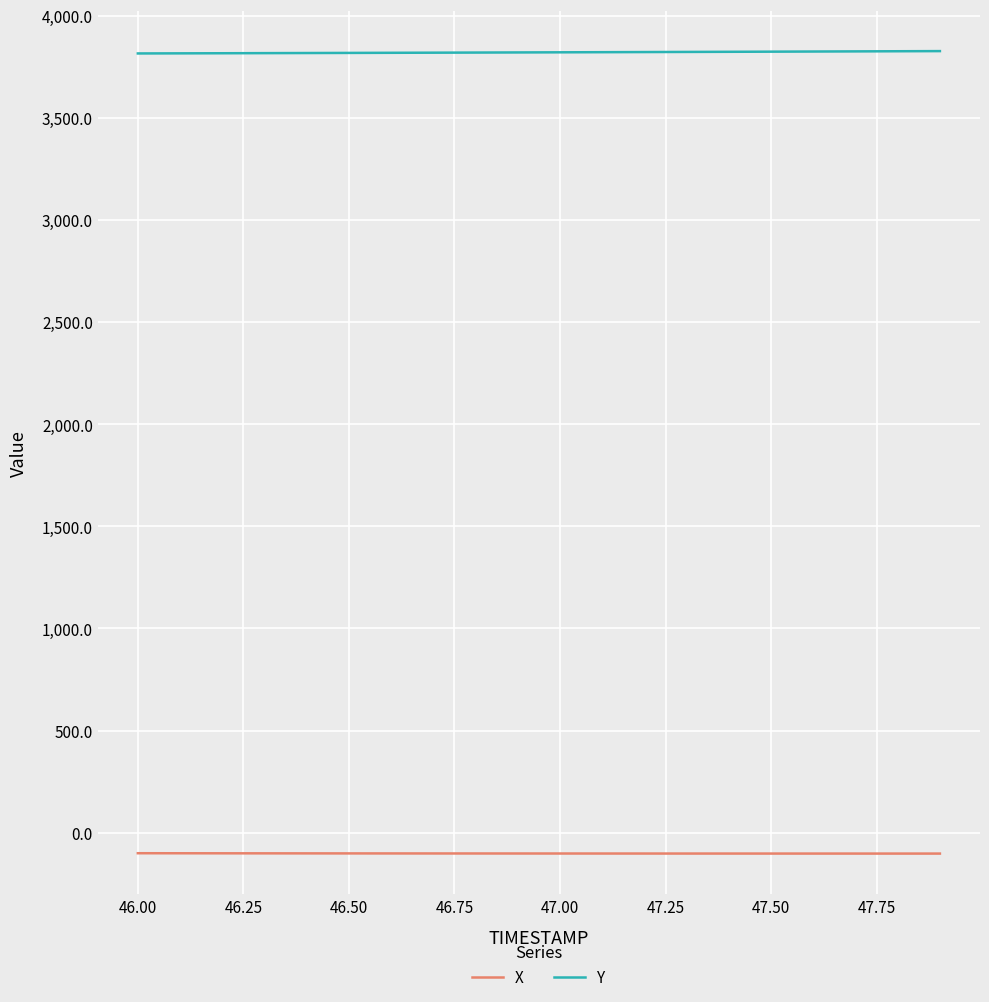

How many series are shown in this chart?

2